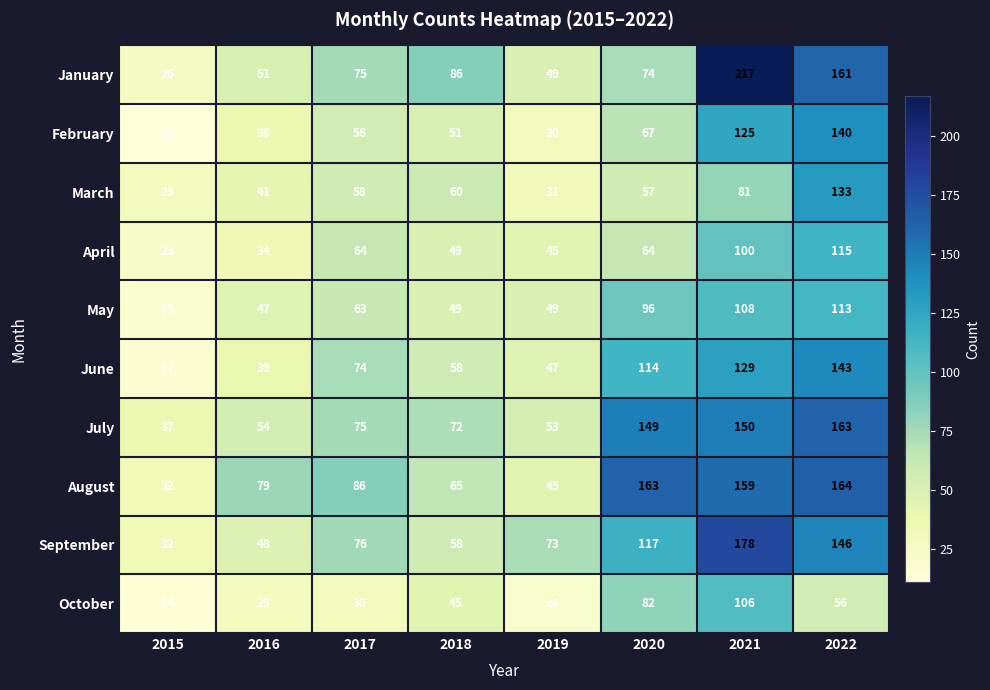

Rank the series by their maximum value, from highest to lowest.

January, September, August, July, June, February, March, April, May, October